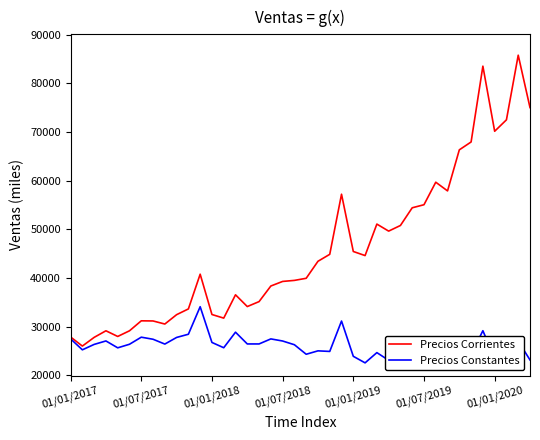

What are all the series names shown in the legend?

Precios Corrientes, Precios Constantes